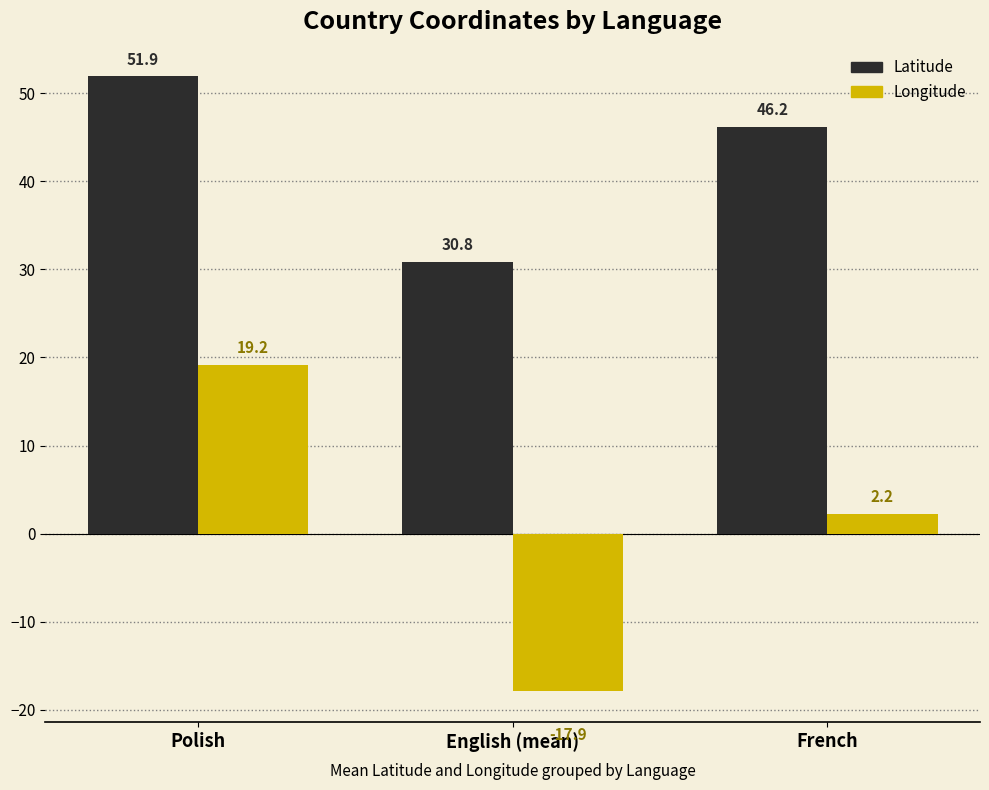

What position from the right is Polish?

3